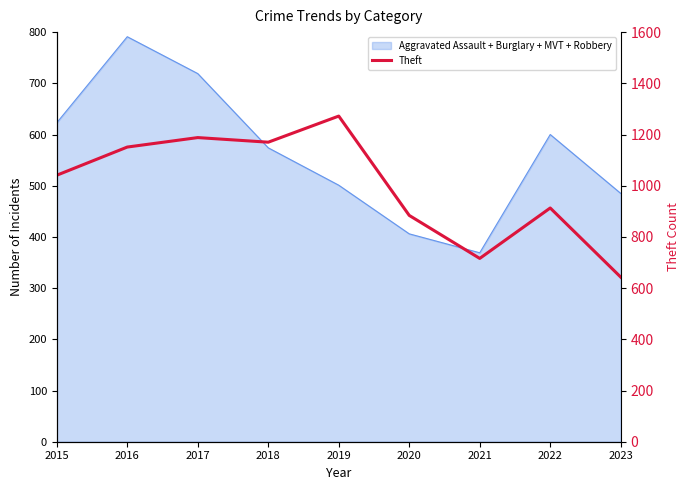

Reading left to right, extract all data points from this chart.

1041	1151	1188	1170	1272	884	716	913	643